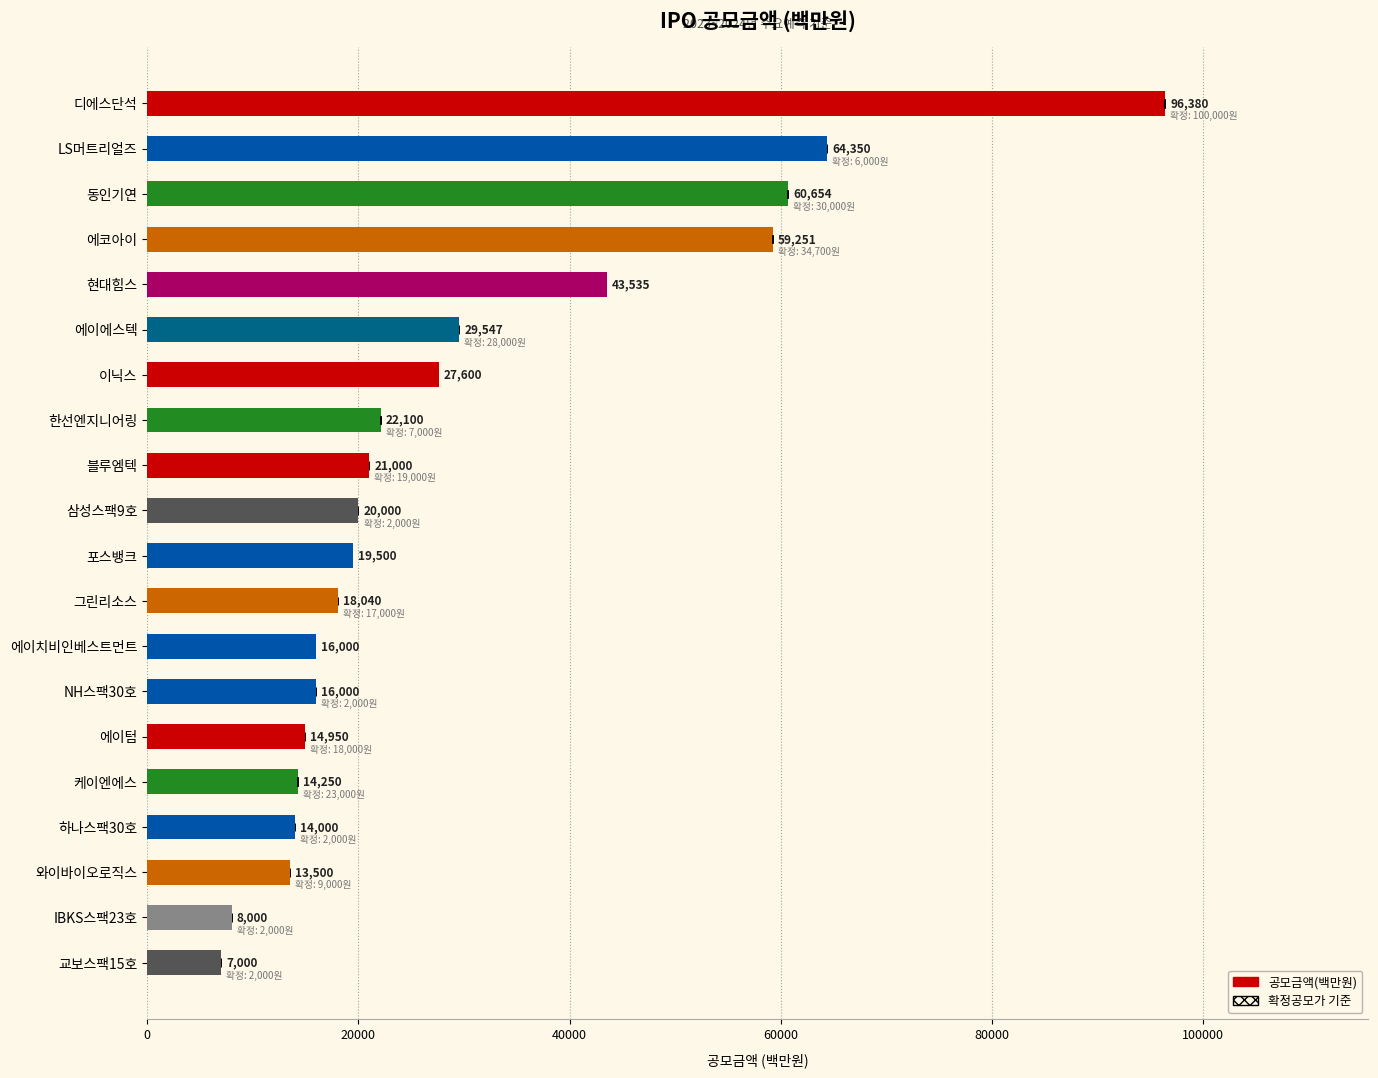

How many bars are there in total?

20